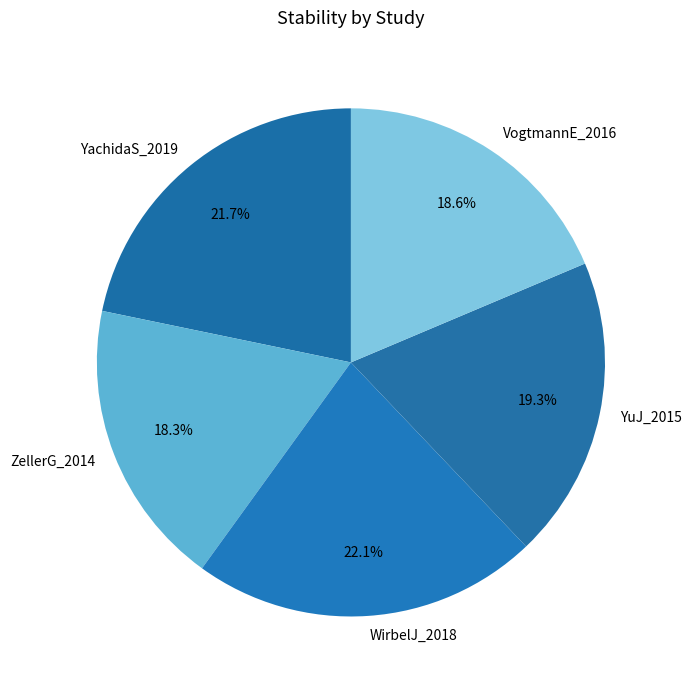

How many segments does this pie chart have?

5